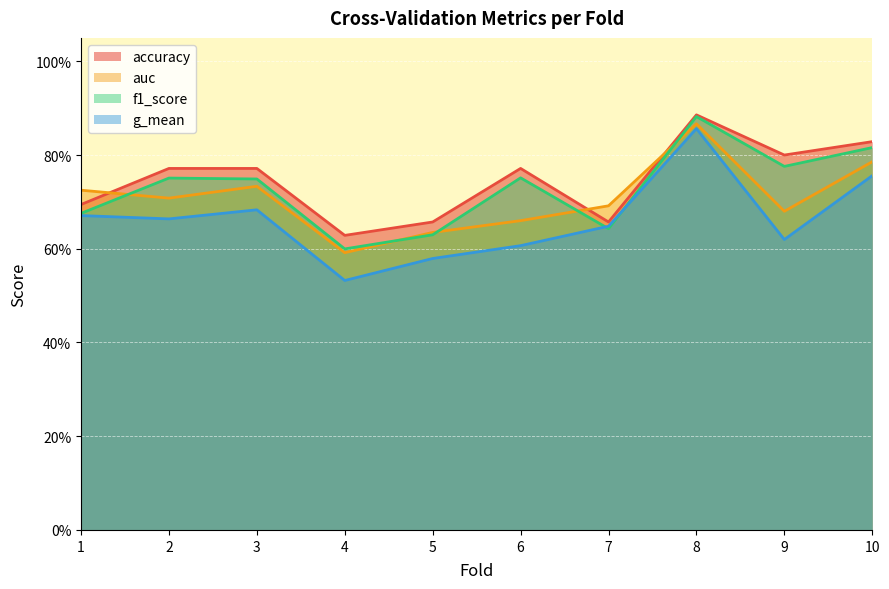

Which series has the largest total across all categories?

accuracy